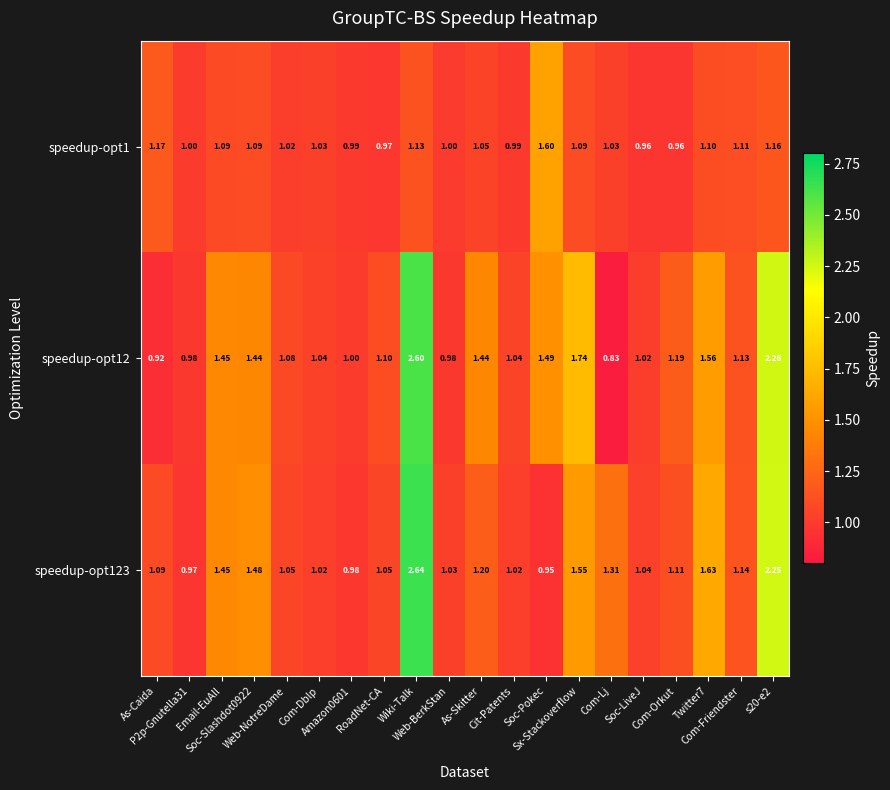

At how many categories does at least one series exceed 2?

2